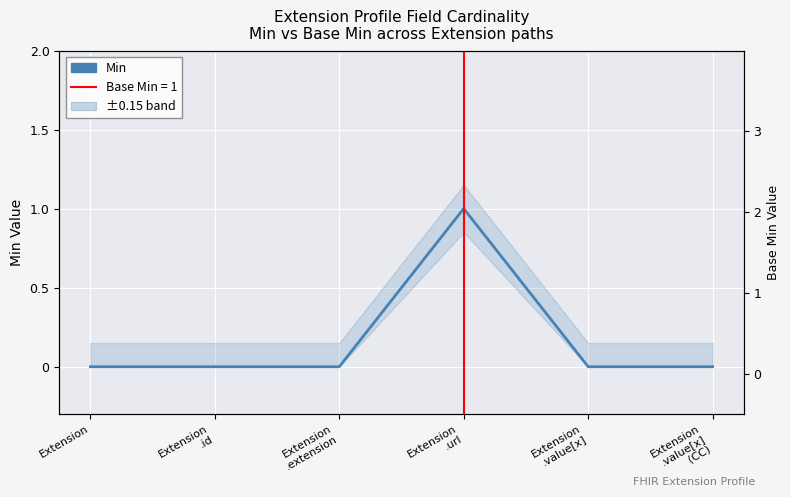

At which category does the chart reach its peak across all series?

Extension
.url